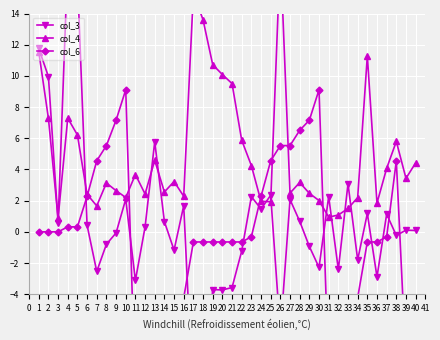

True or false: col_6 has more than 1 interior local peaks.

True